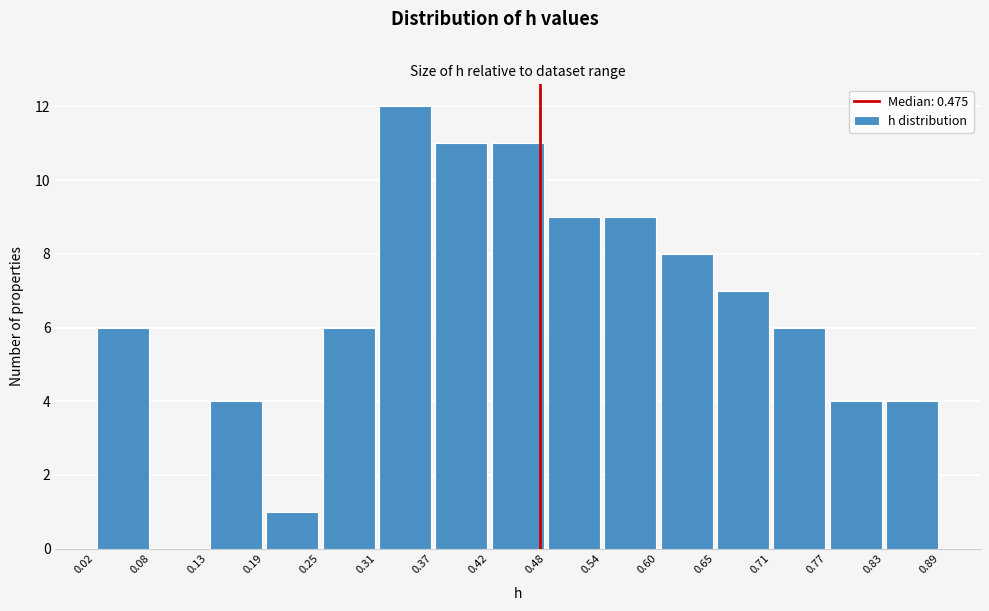

Which range on the x-axis has the tallest bar?

0.31 to 0.37